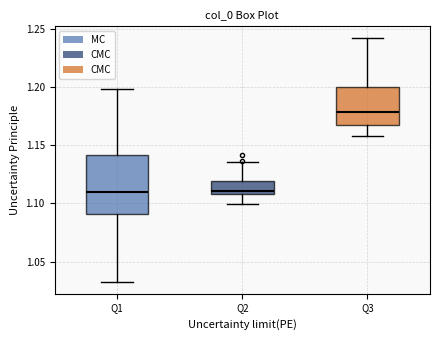

Reading left to right, read every box against the y-axis: the position of its median line, the range the box covers, and the ends of its whiskers. The values are not printed on the chart, so give them approximately, as read against the axis.

Q1: median 1.110, box 1.090 to 1.140, whiskers 1.035 to 1.200
Q2: median 1.110 (just above the box's lower edge), box 1.110 to 1.120, whiskers 1.100 to 1.135
Q3: median 1.180, box 1.165 to 1.200, whiskers 1.160 to 1.240